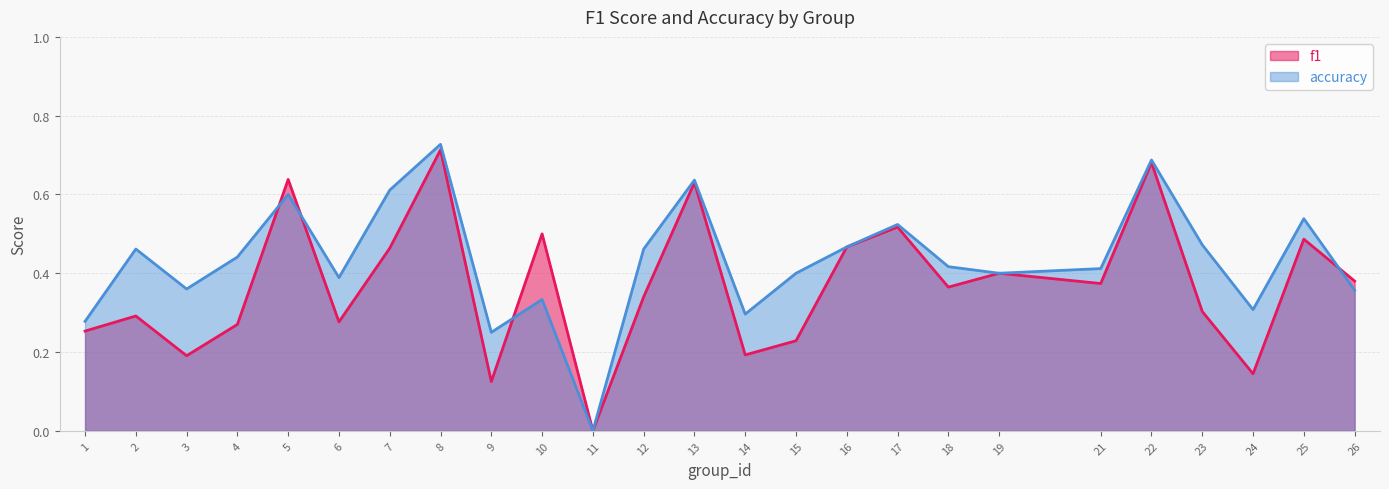

How many interior local peaks does the f1 series have?

9